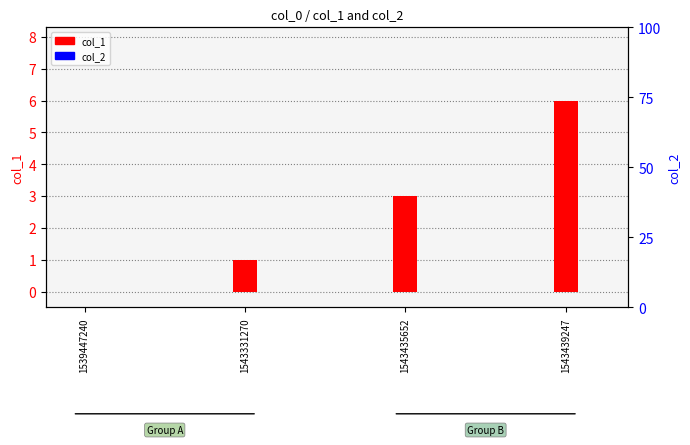

What is the approximate value of col_1 at 1543331270?

1